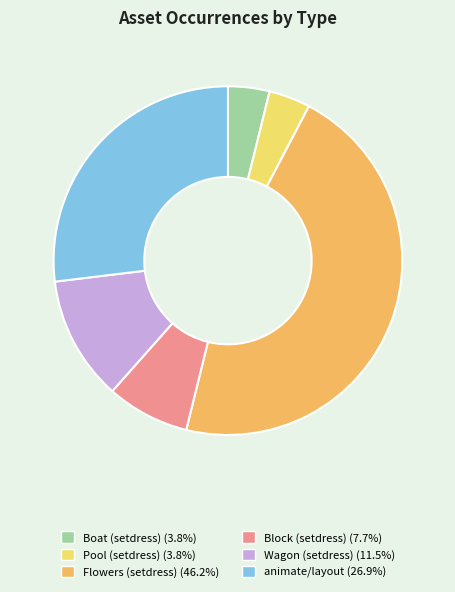

Is there any slice that represents more than half of the pie?

No